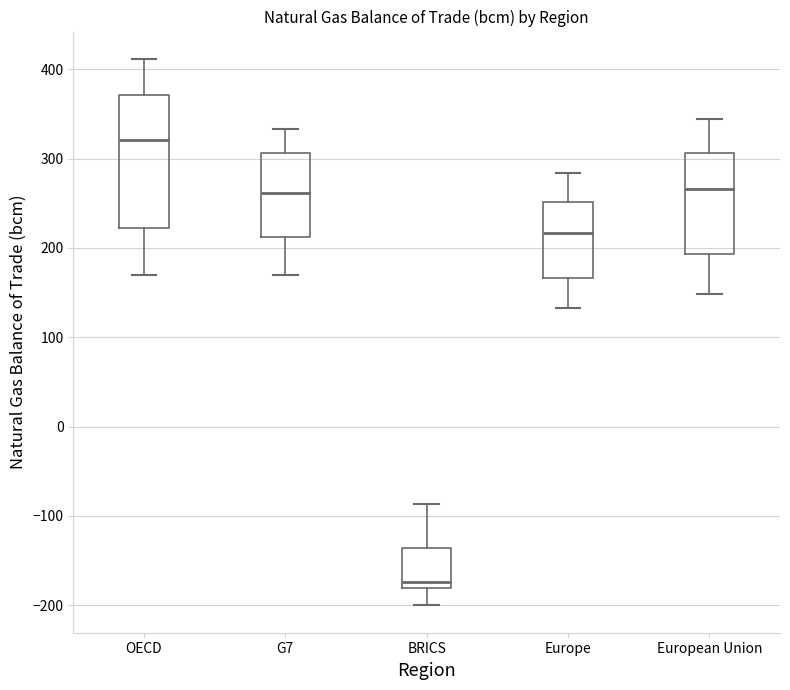

Which box is the tallest, from its lower edge to its upper edge?

OECD